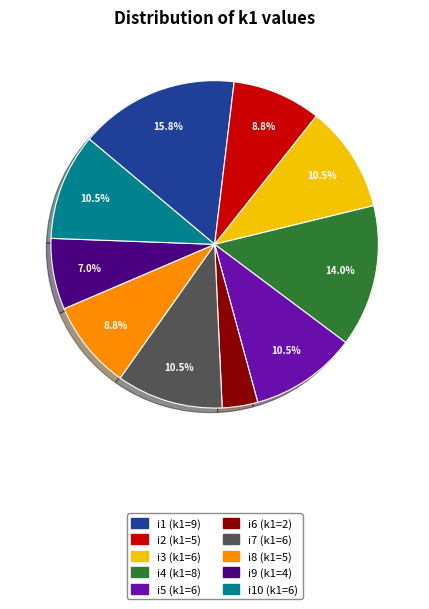

Does any single category account for the majority?

No